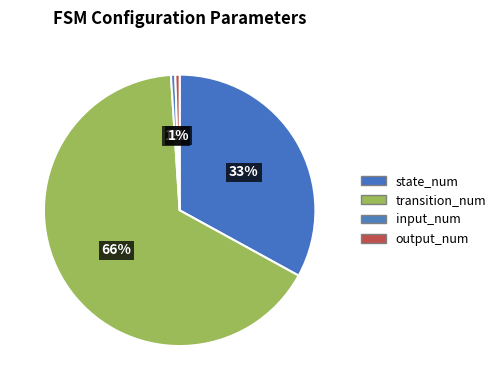

Count the number of slices in the pie.

4